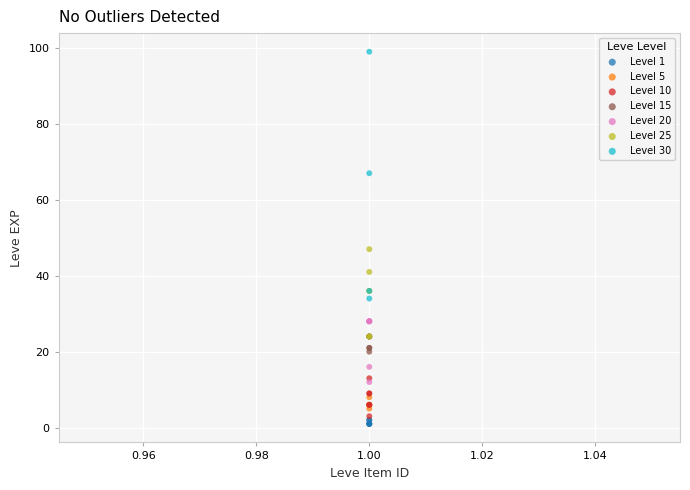

Which series contains the highest Y value?

Level 30